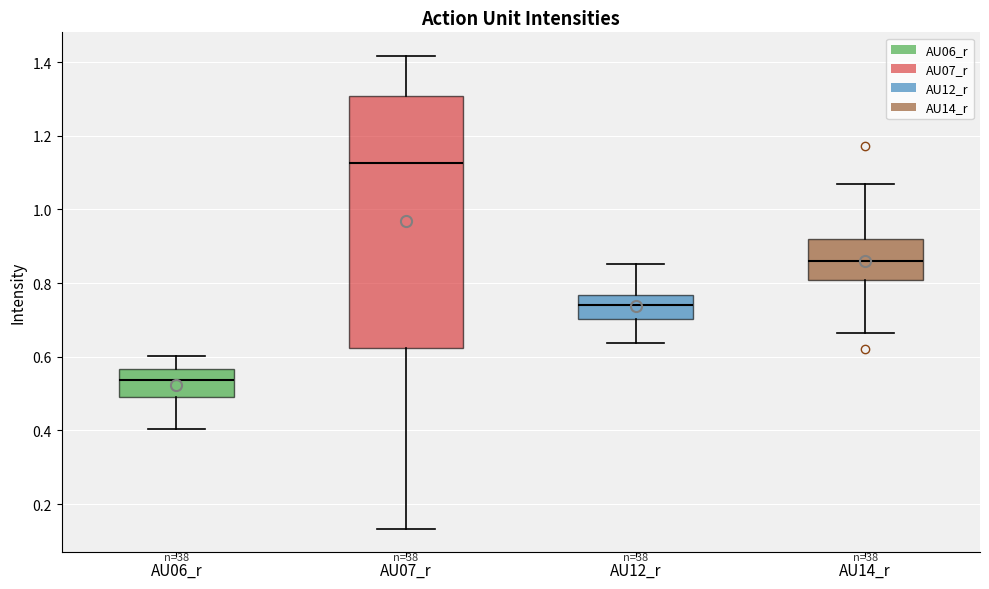

Reading left to right, read every box against the y-axis: the position of its median line, the range the box covers, and the ends of its whiskers. The values are not printed on the chart, so give them approximately, as read against the axis.

AU06_r: median 0.54, box 0.50 to 0.56, whiskers 0.40 to 0.60
AU07_r: median 1.12, box 0.62 to 1.30, whiskers 0.14 to 1.42
AU12_r: median 0.74, box 0.70 to 0.76, whiskers 0.64 to 0.86
AU14_r: median 0.86, box 0.80 to 0.92, whiskers 0.66 to 1.06